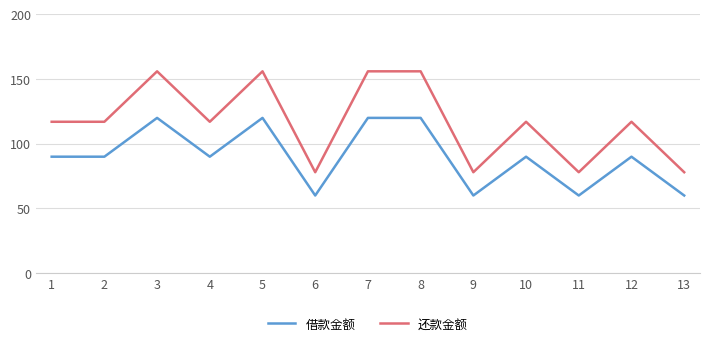

What is the difference between the maximum and minimum values in the 还款金额 series?

78